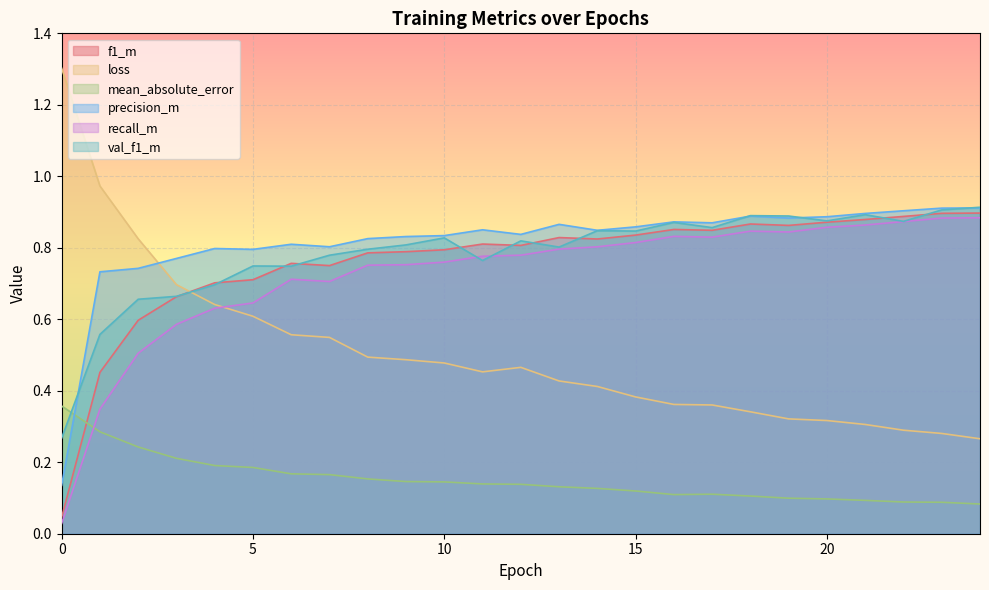

What is the value of the f1_m point at the 9th from the left?

0.8